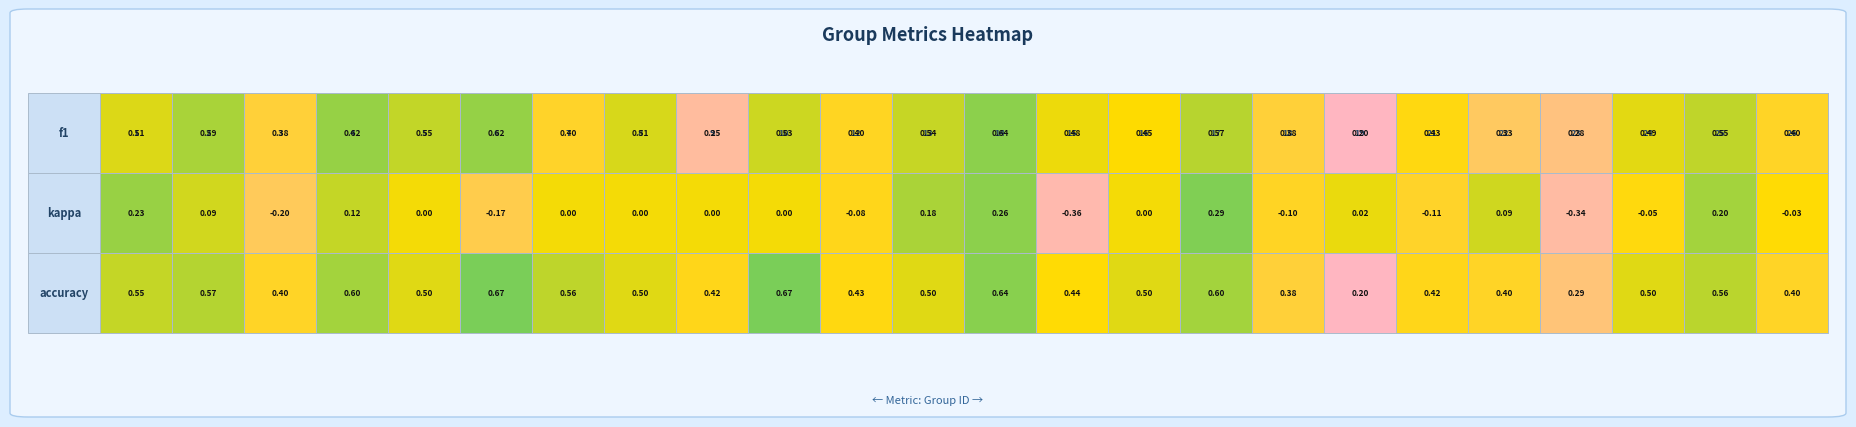

What is the greatest value displayed?

0.7